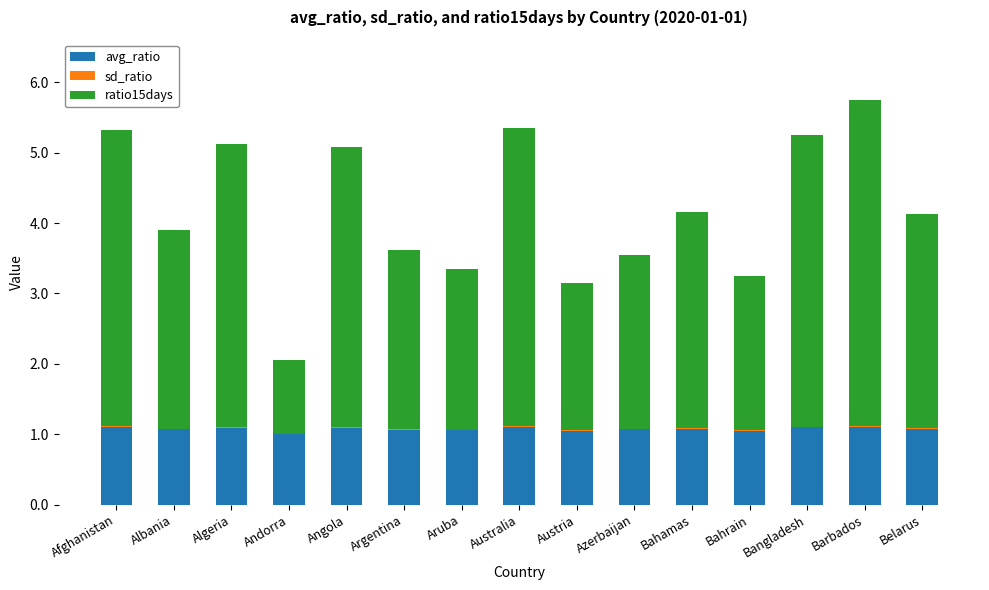

True or false: avg_ratio has a value of 1.1 at Algeria.

True